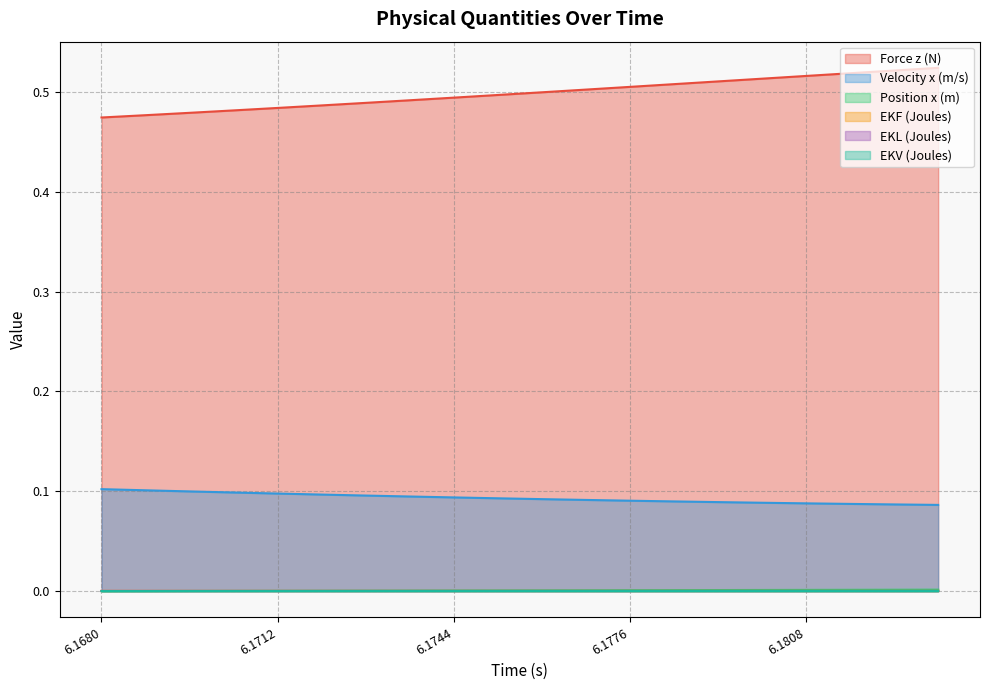

True or false: EKF (Joules) and Force z (N) intersect in this chart.

False